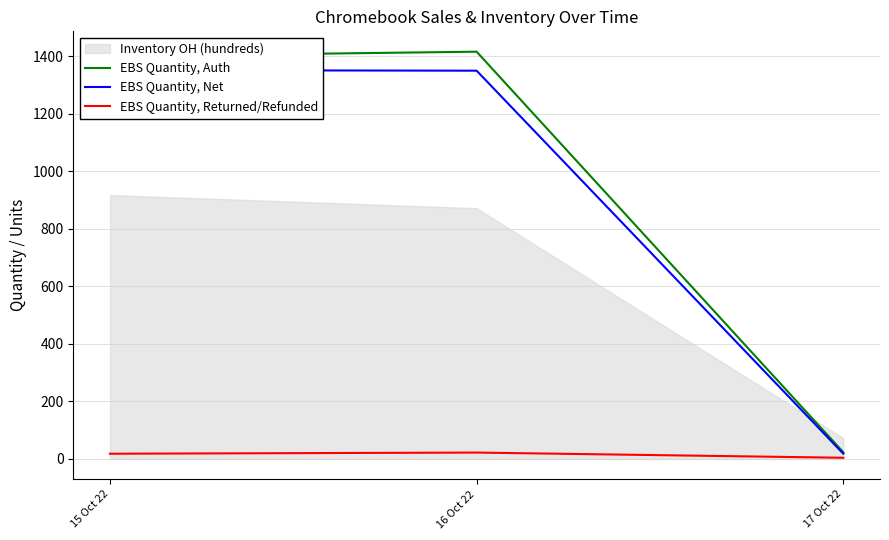

Which has a higher value, 16 Oct 22 or 17 Oct 22?

16 Oct 22